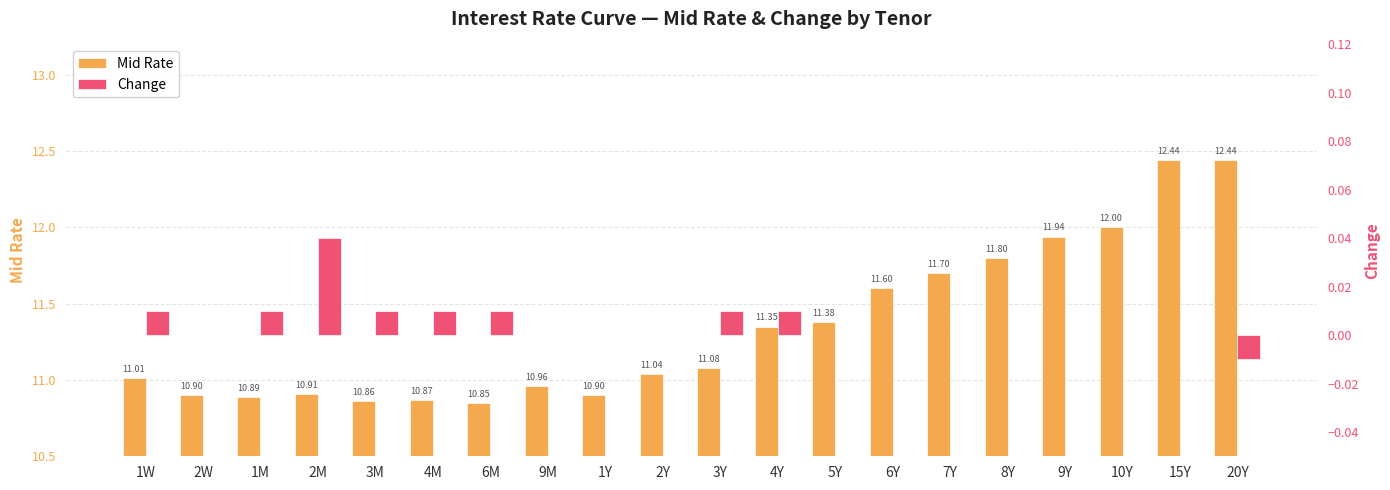

What is the label of the 12th bar from the right?

1Y